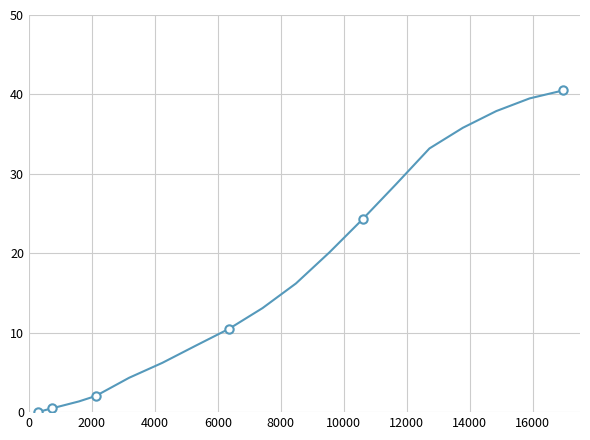

How many lines are shown in the chart?

1